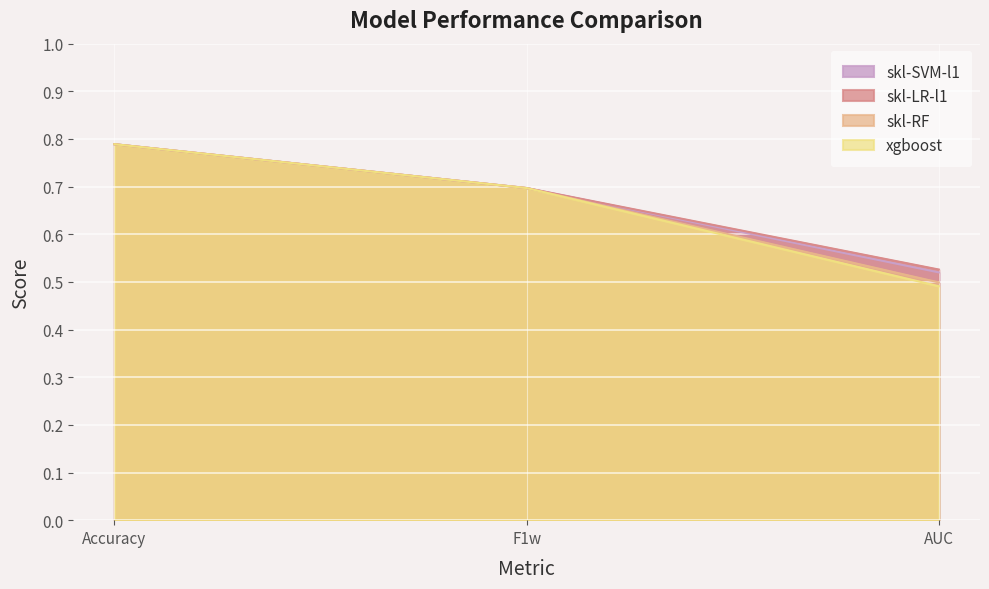

List the labels in order of xgboost value, smallest first.

AUC, F1w, Accuracy